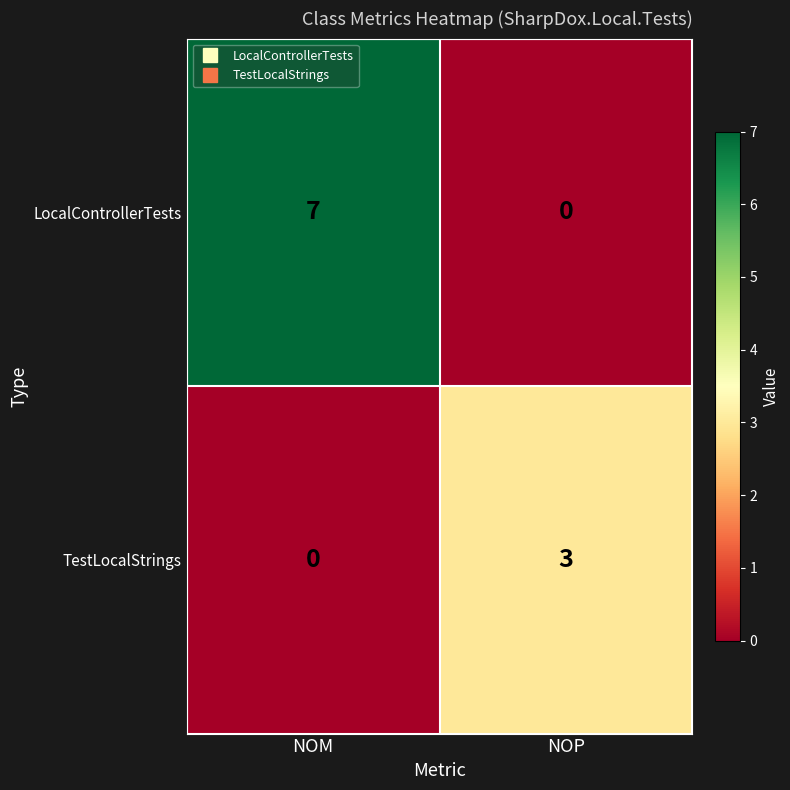

True or false: LocalControllerTests has a value of 10 at NOM.

False